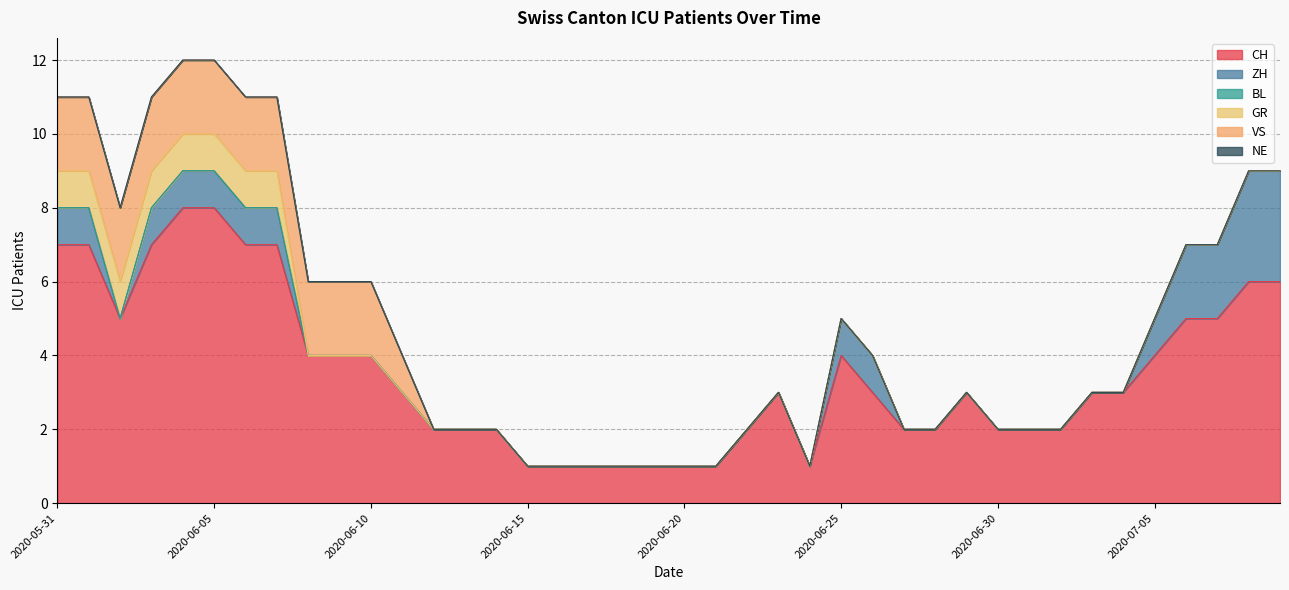

Does the chart have visible grid lines?

Yes